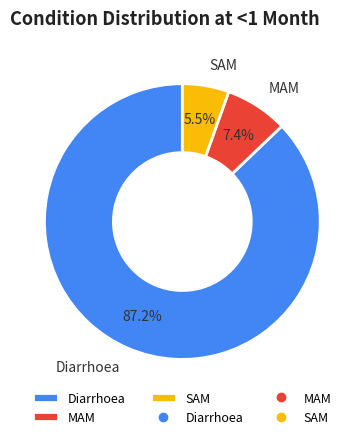

How many segments does this pie chart have?

3